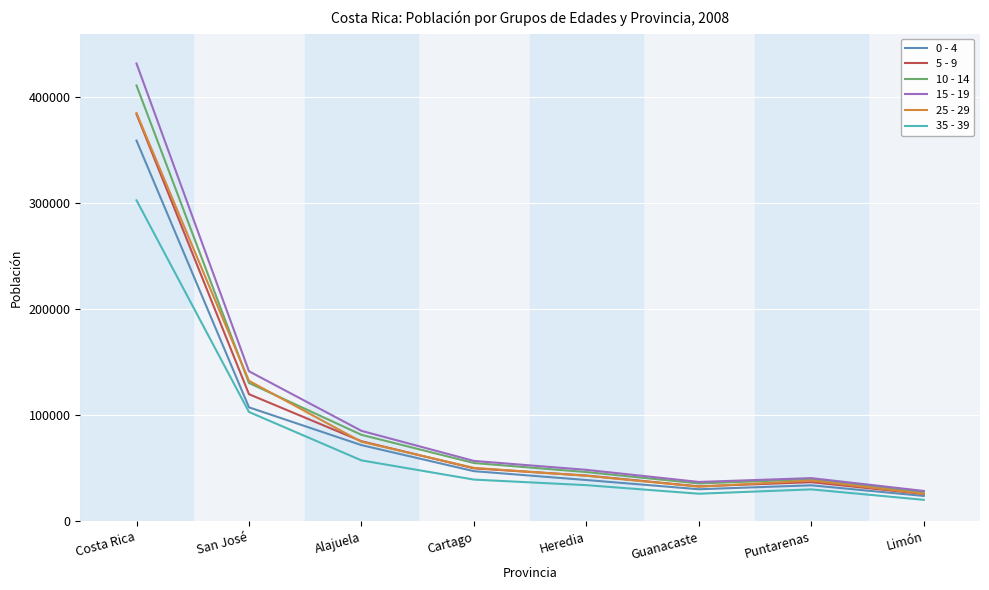

What is the difference between the 25 - 29 values at Costa Rica and Guanacaste?

352347